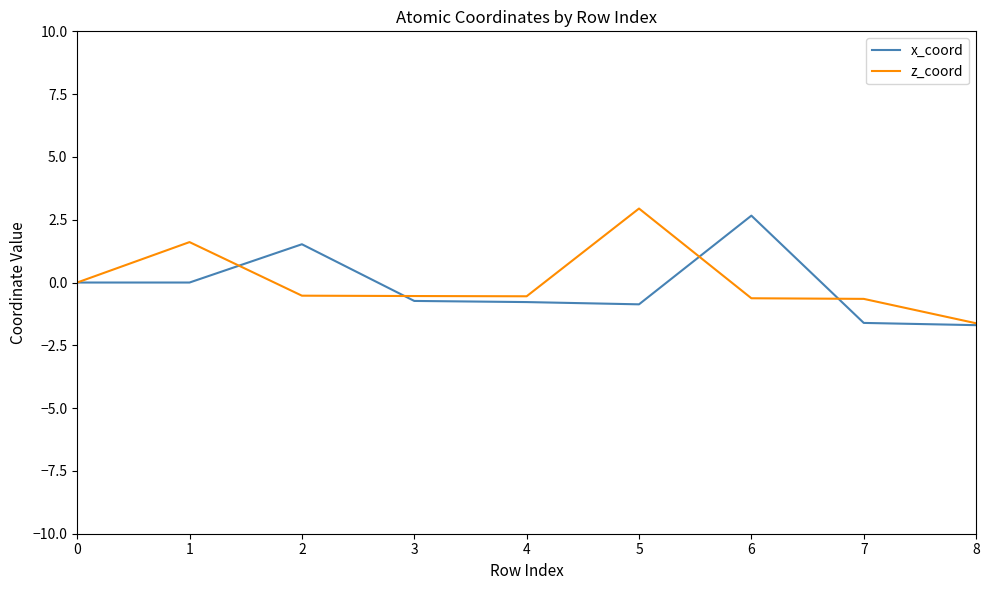

What is the greatest value displayed?

2.9